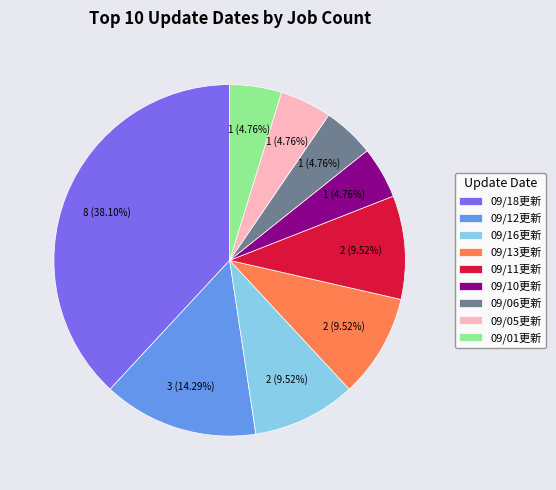

Between 09/12更新 and 09/18更新, which is larger?

09/18更新